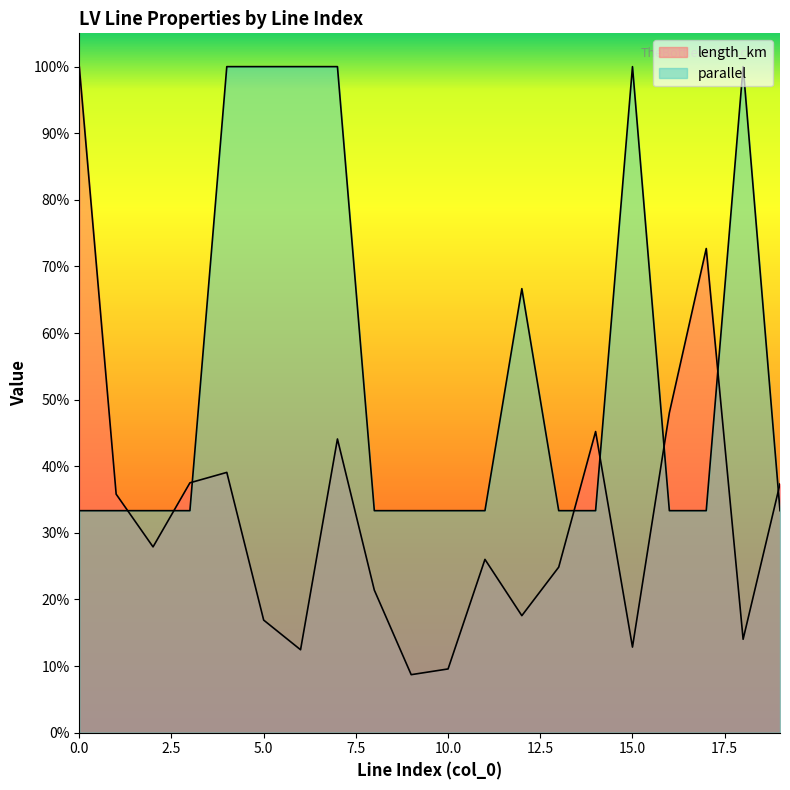

True or false: length_km has a value of 0.6 at 7.

False